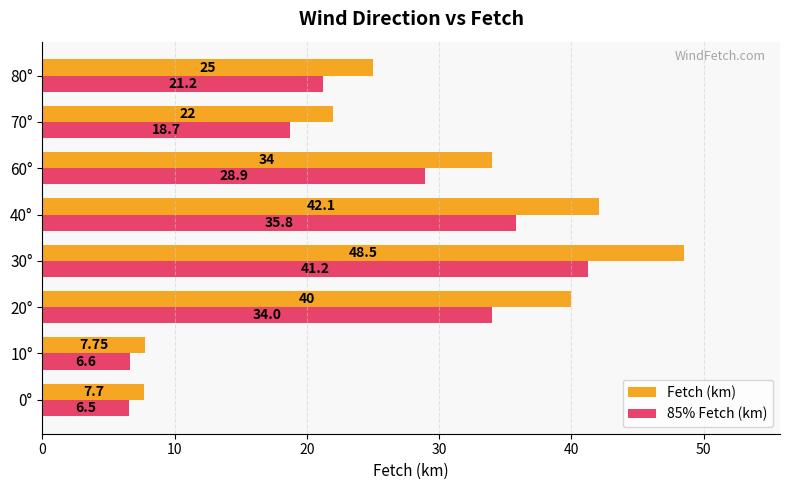

At which category is the sum across all series the highest?

30°